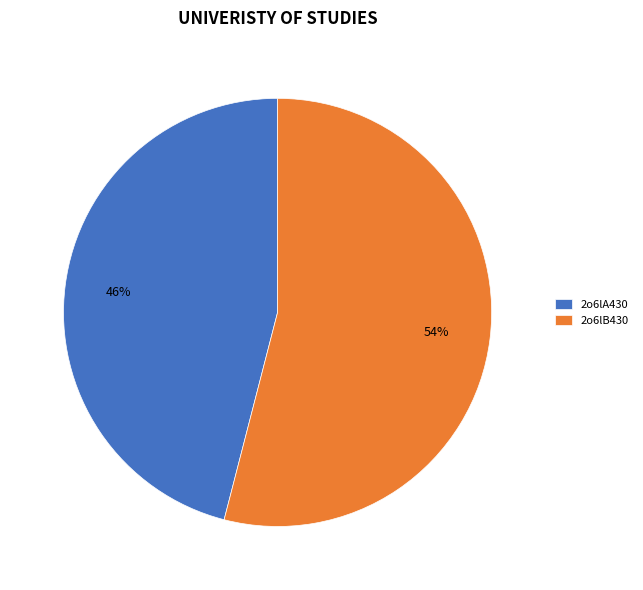

Count the number of slices in the pie.

2